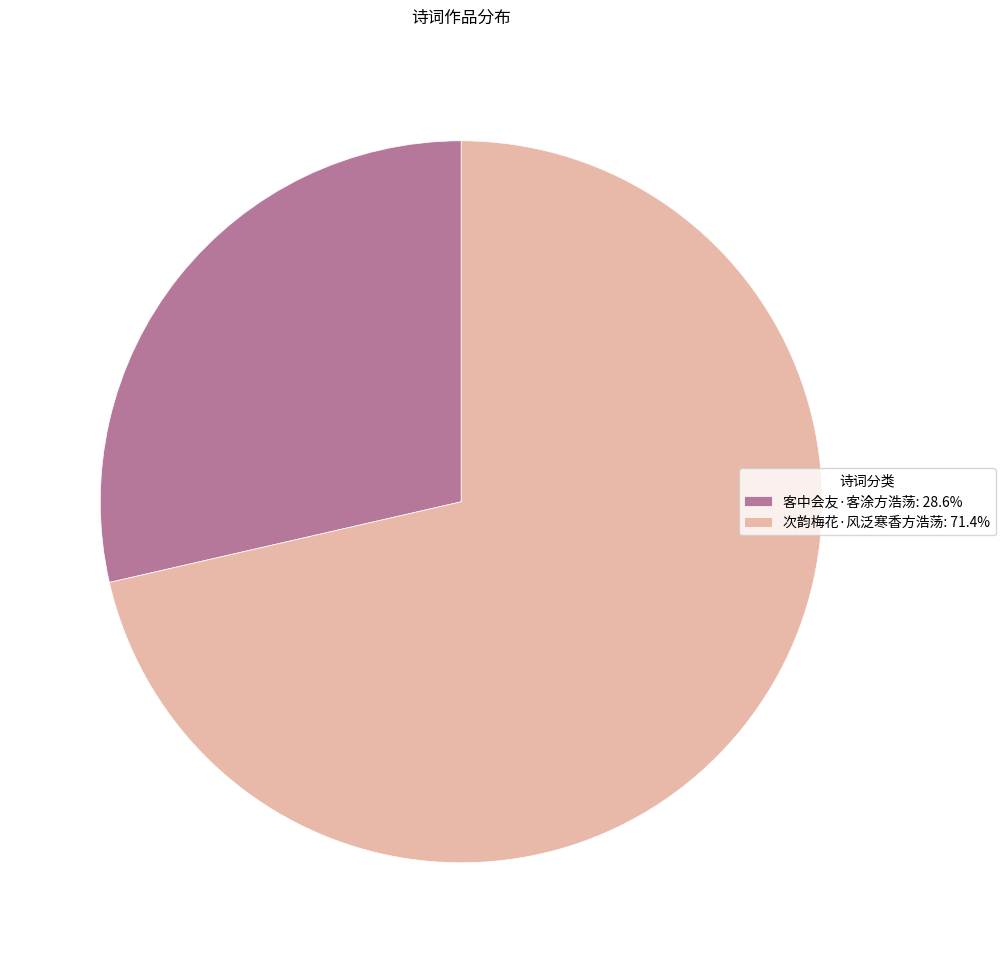

Does any single category account for the majority?

Yes